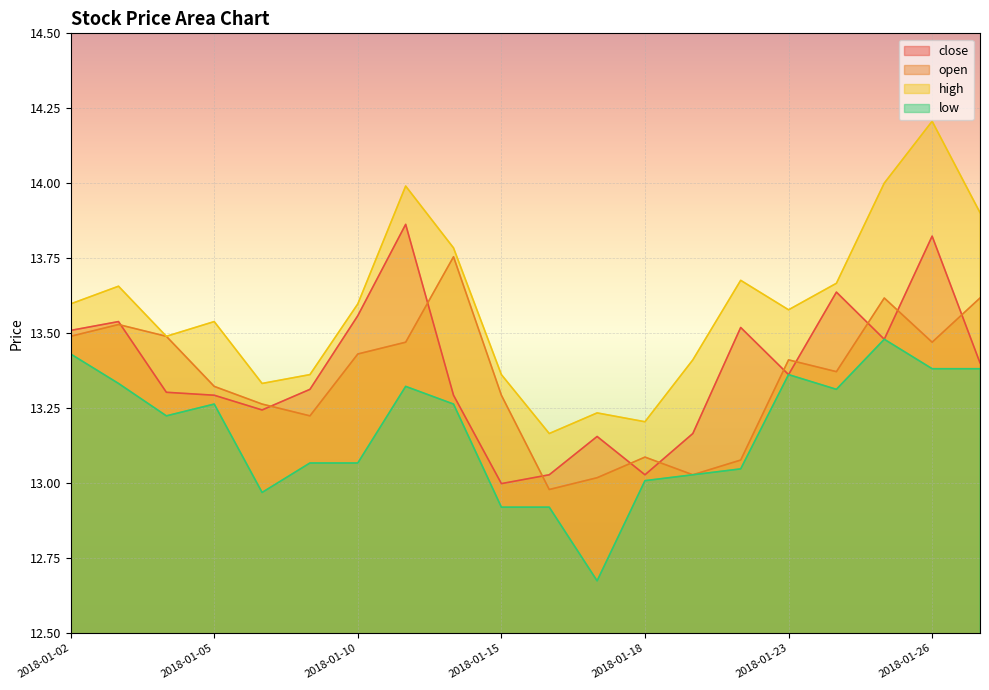

What is the value of the close point at the 16th from the left?

13.4